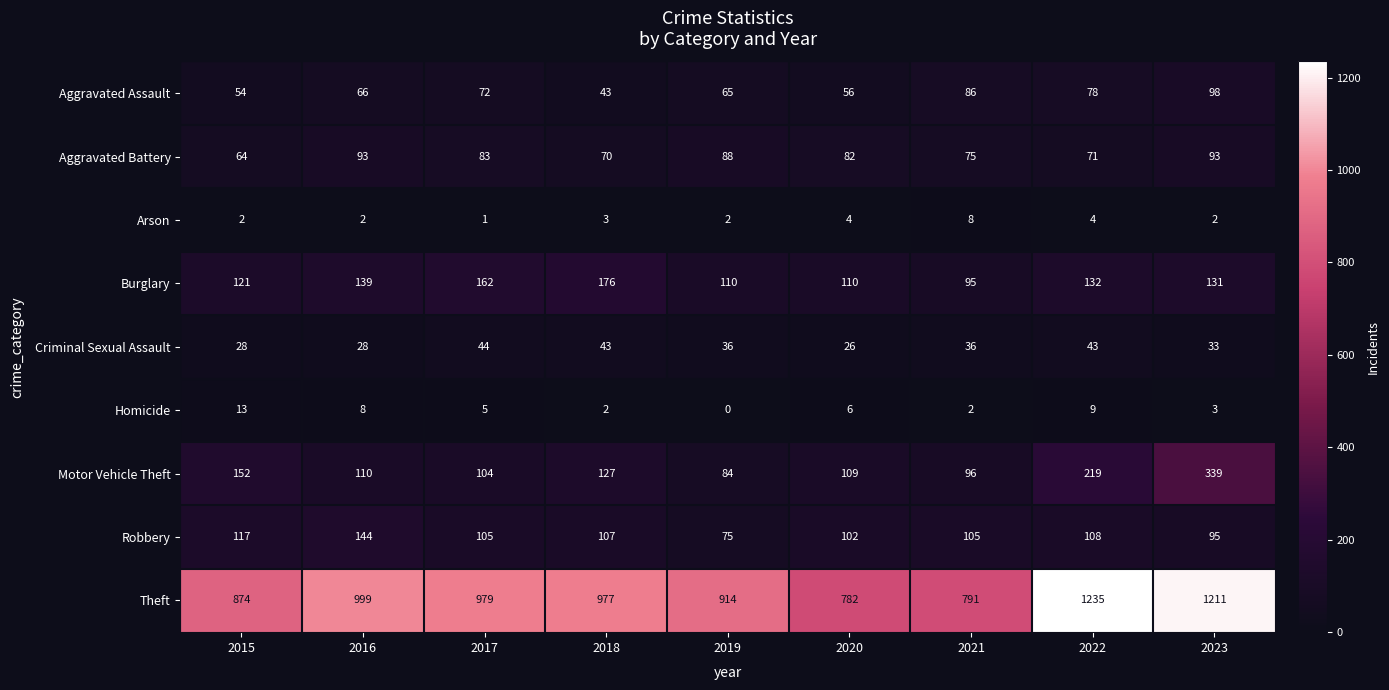

Where does the Burglary series first go above 131?

2016